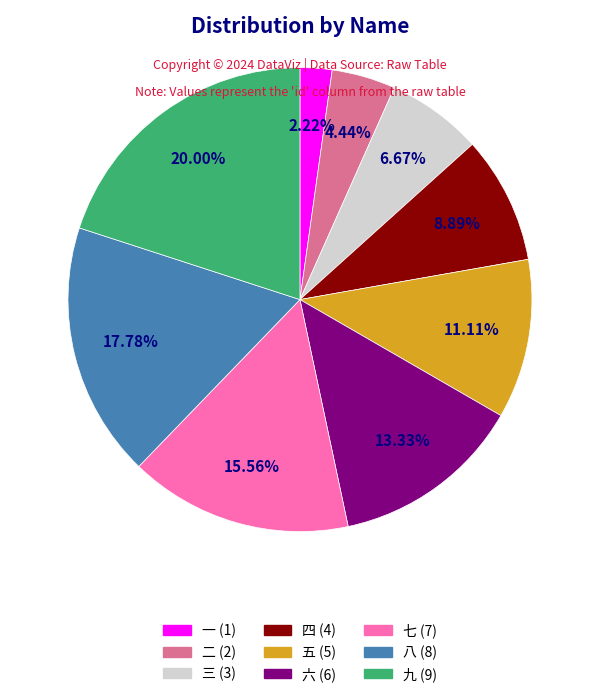

Does any single category account for the majority?

No